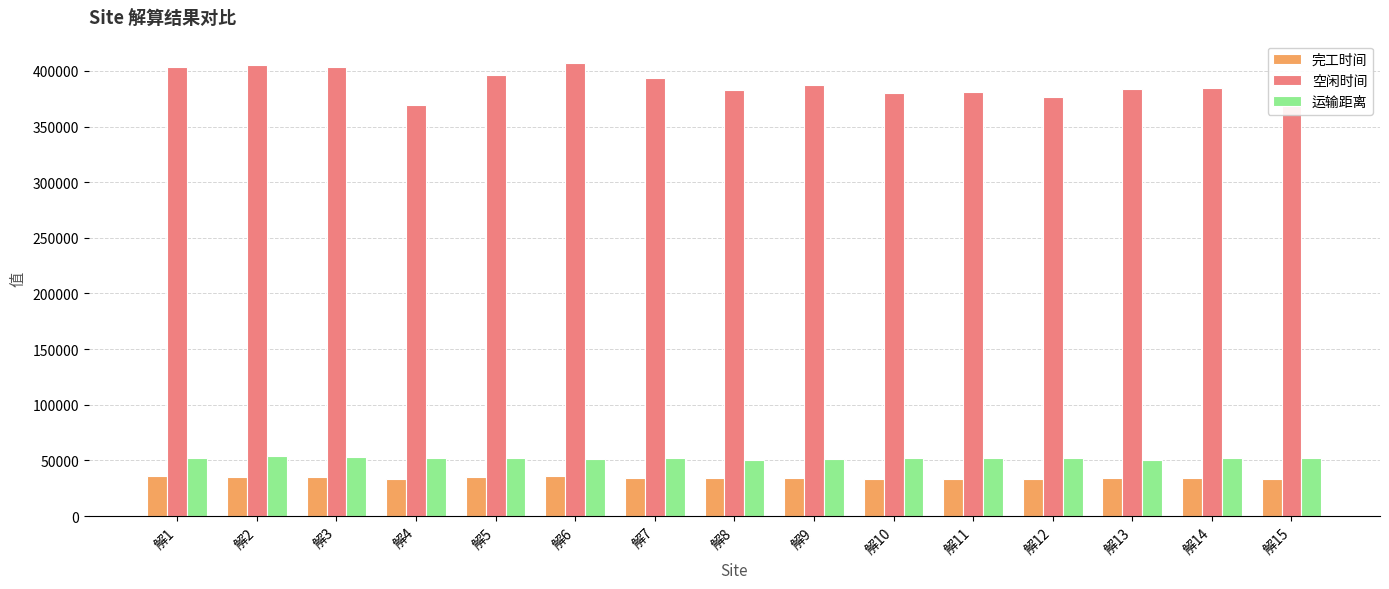

Are the bars grouped side by side (vs. stacked)?

Yes